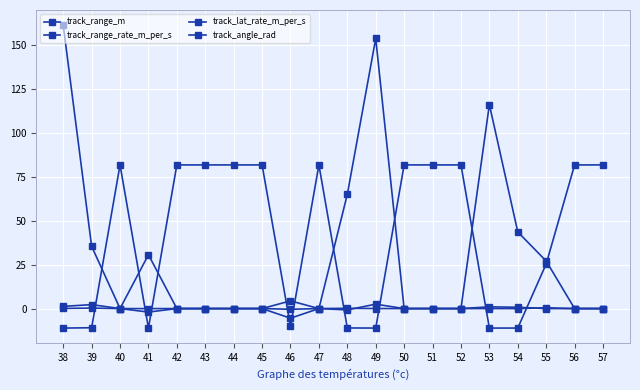

How many lines are shown in the chart?

4